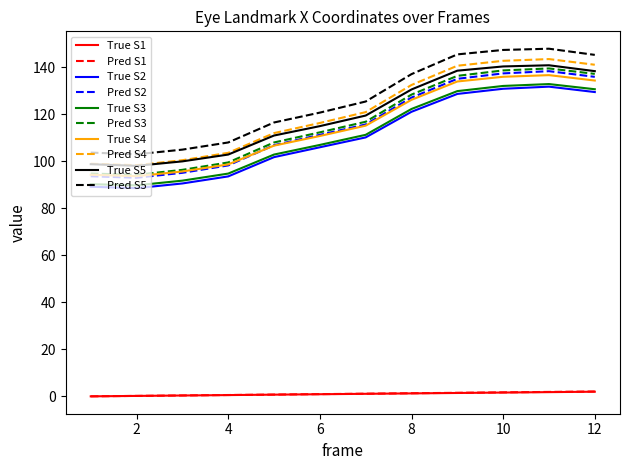

True or false: Pred S5 and True S4 cross at least once.

False